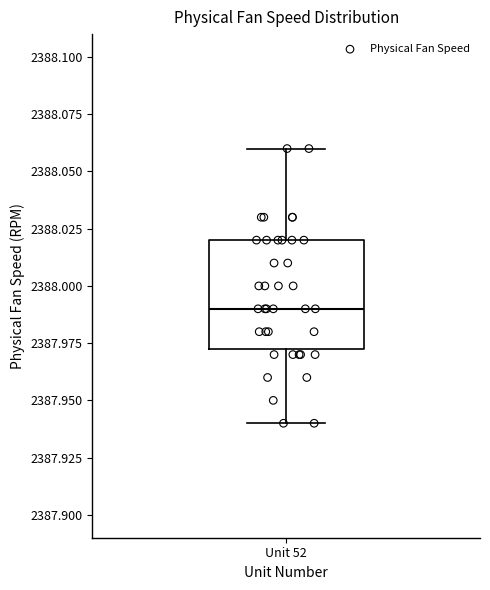

Transcribe this box plot: give where the median line is, the range the box spans, and where the two whiskers end, as read against the y-axis. The values are not printed on the chart, so give them approximately, as read against the axis.

median 2387.990, box 2387.975 to 2388.020, whiskers 2387.940 to 2388.060